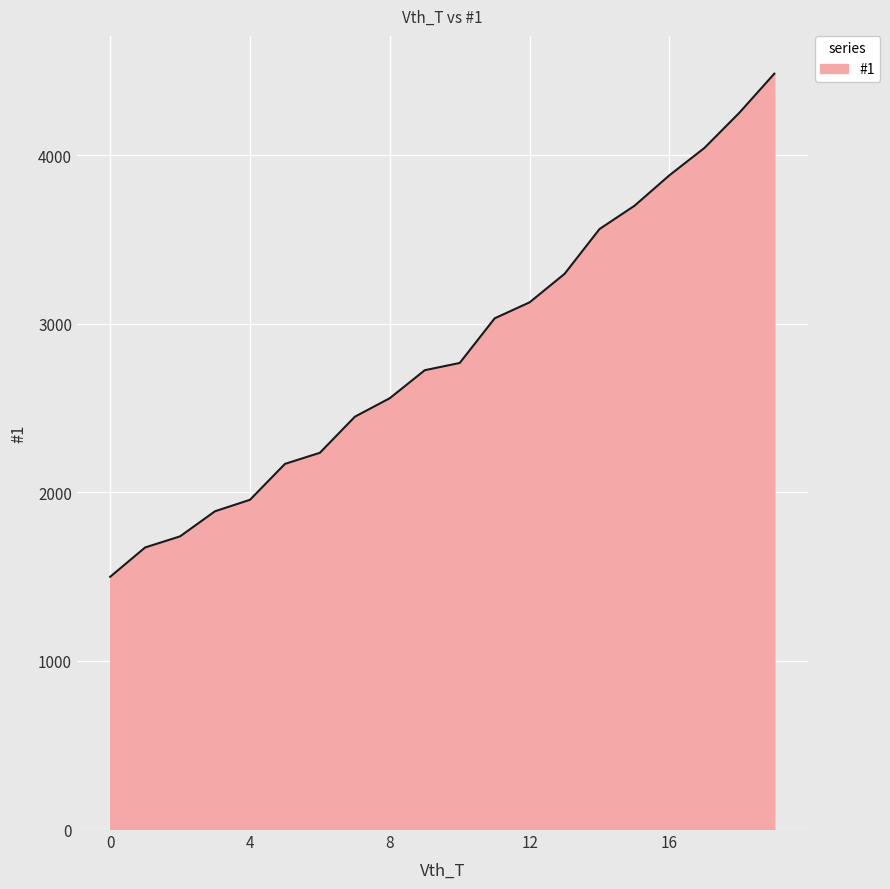

What is the smallest value displayed?

1497